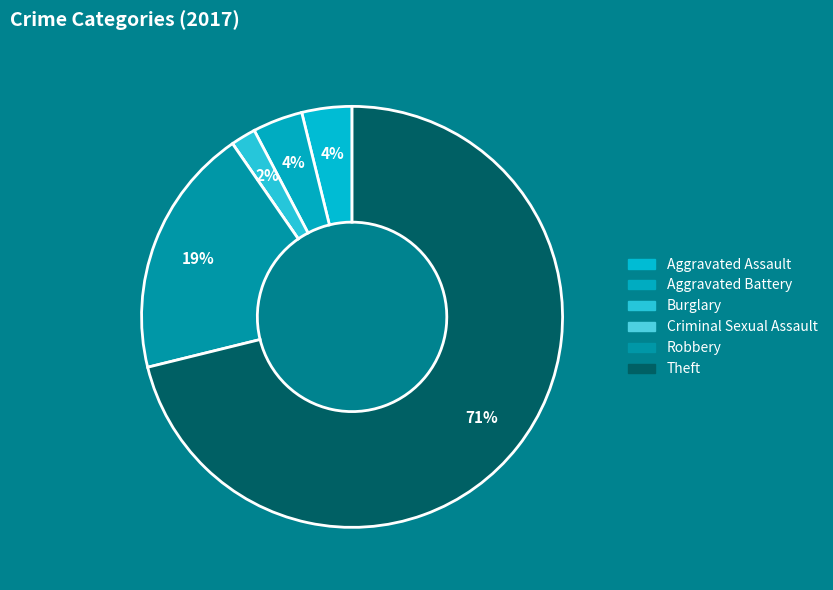

How many slices are in this pie chart?

6